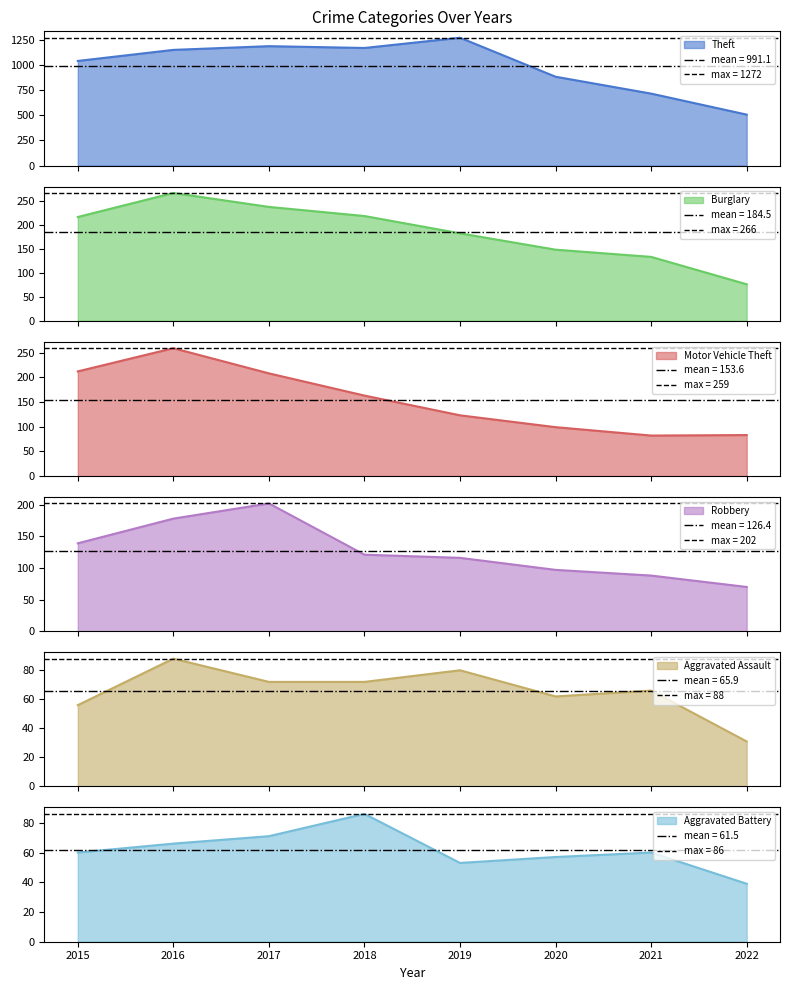

What is the maximum value for Aggravated Assault?

88